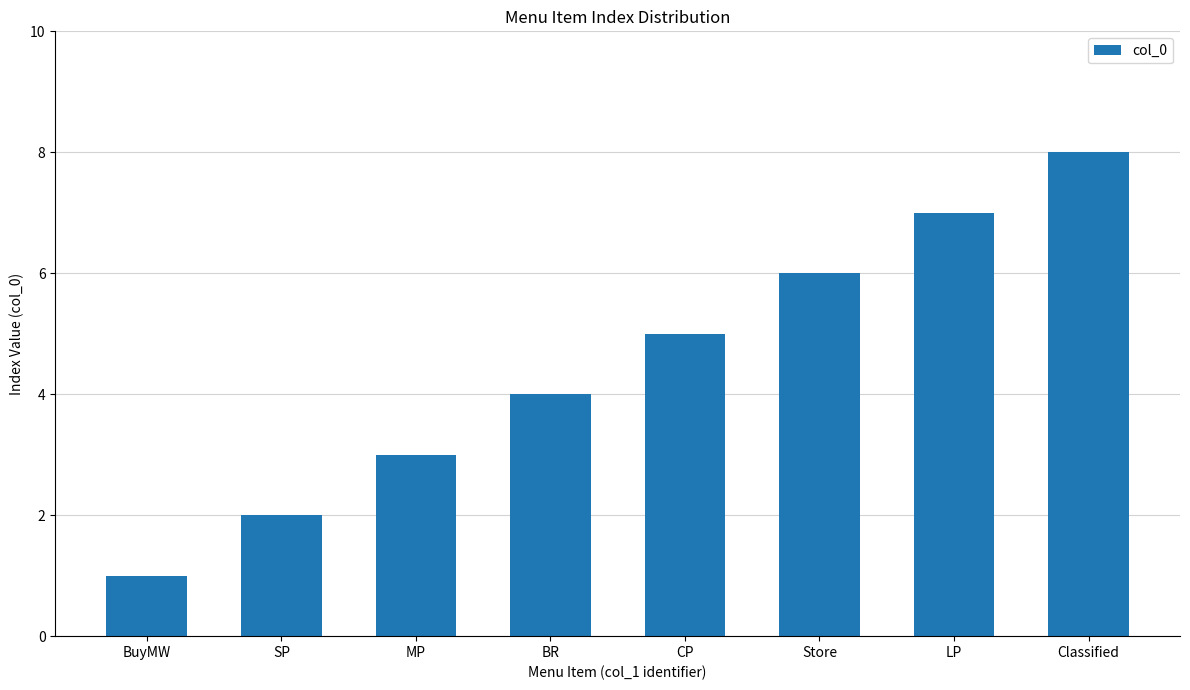

How many data points are less than 5?

4